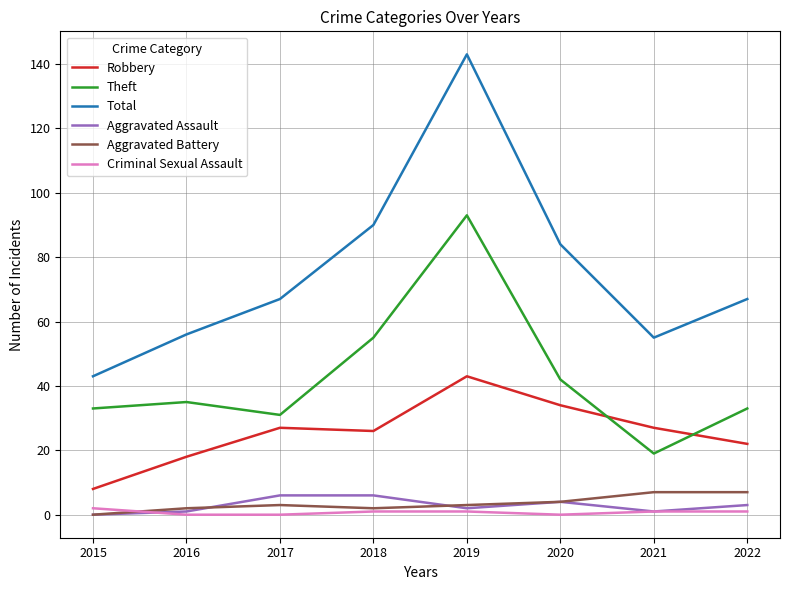

Read the Total value at 2020.

84